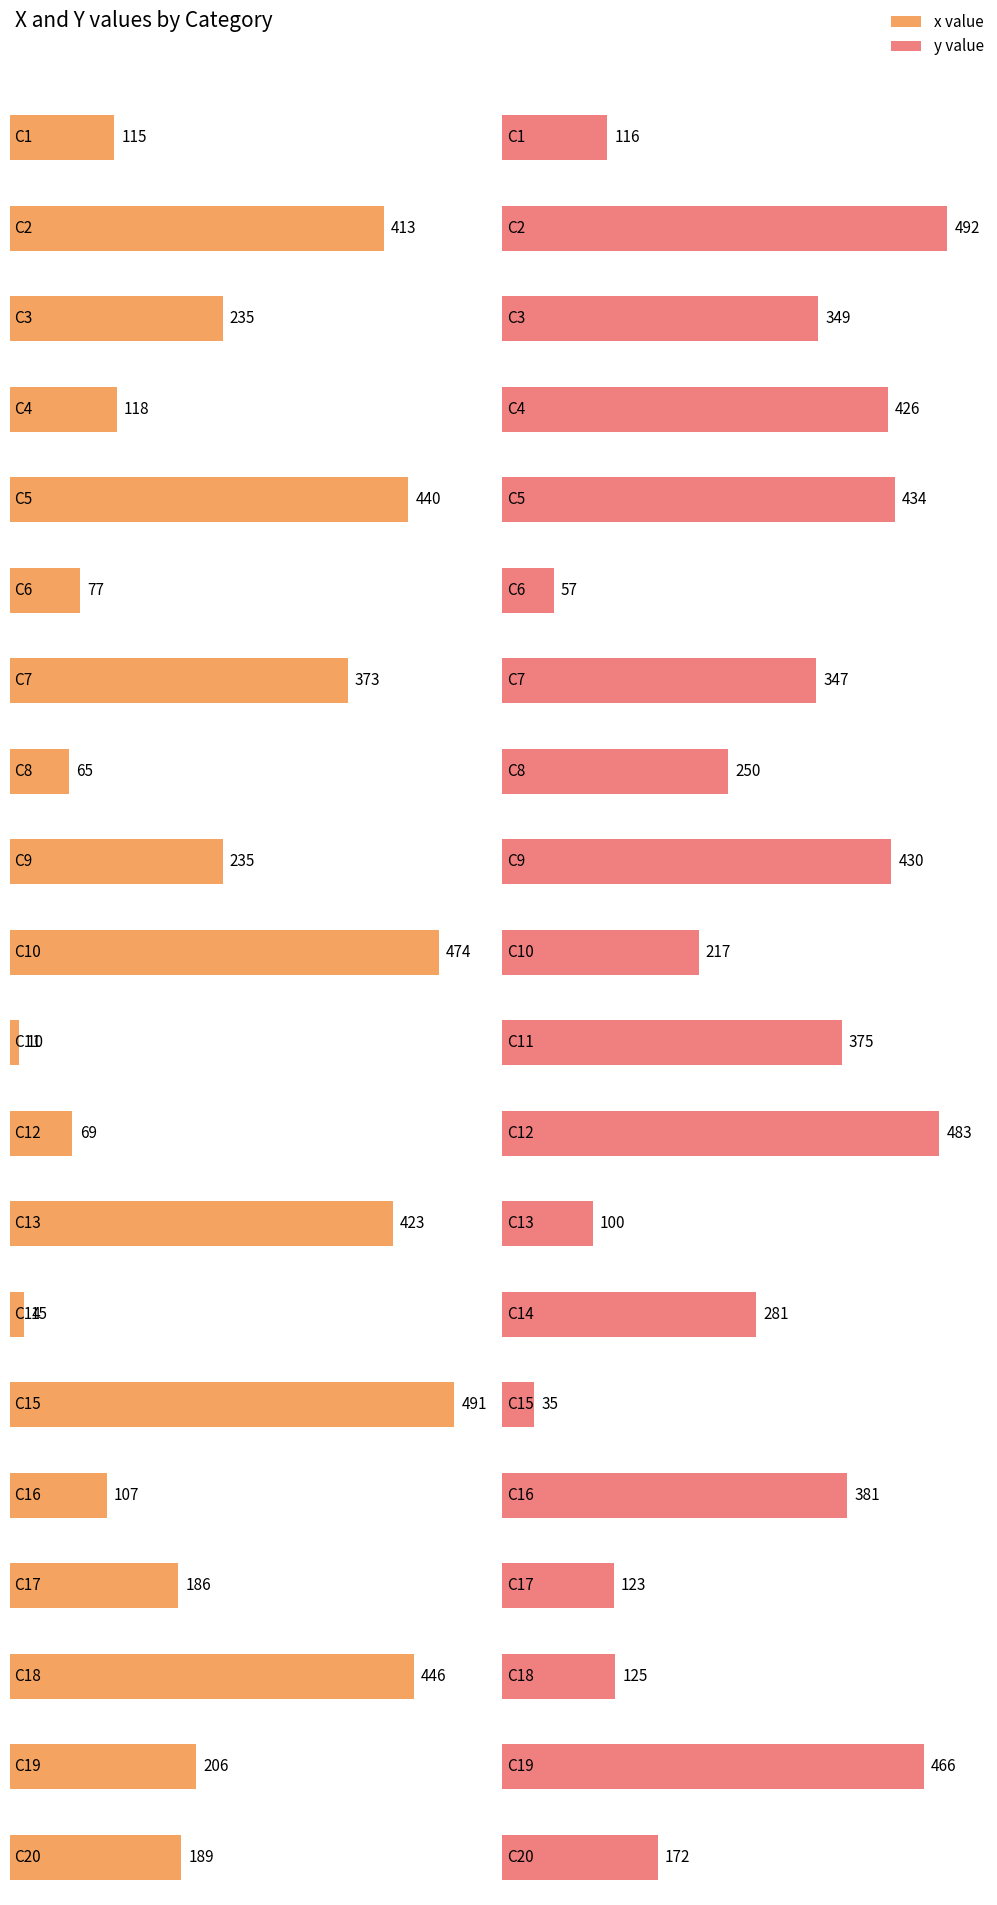

At which category is the sum across all series the highest?

C2